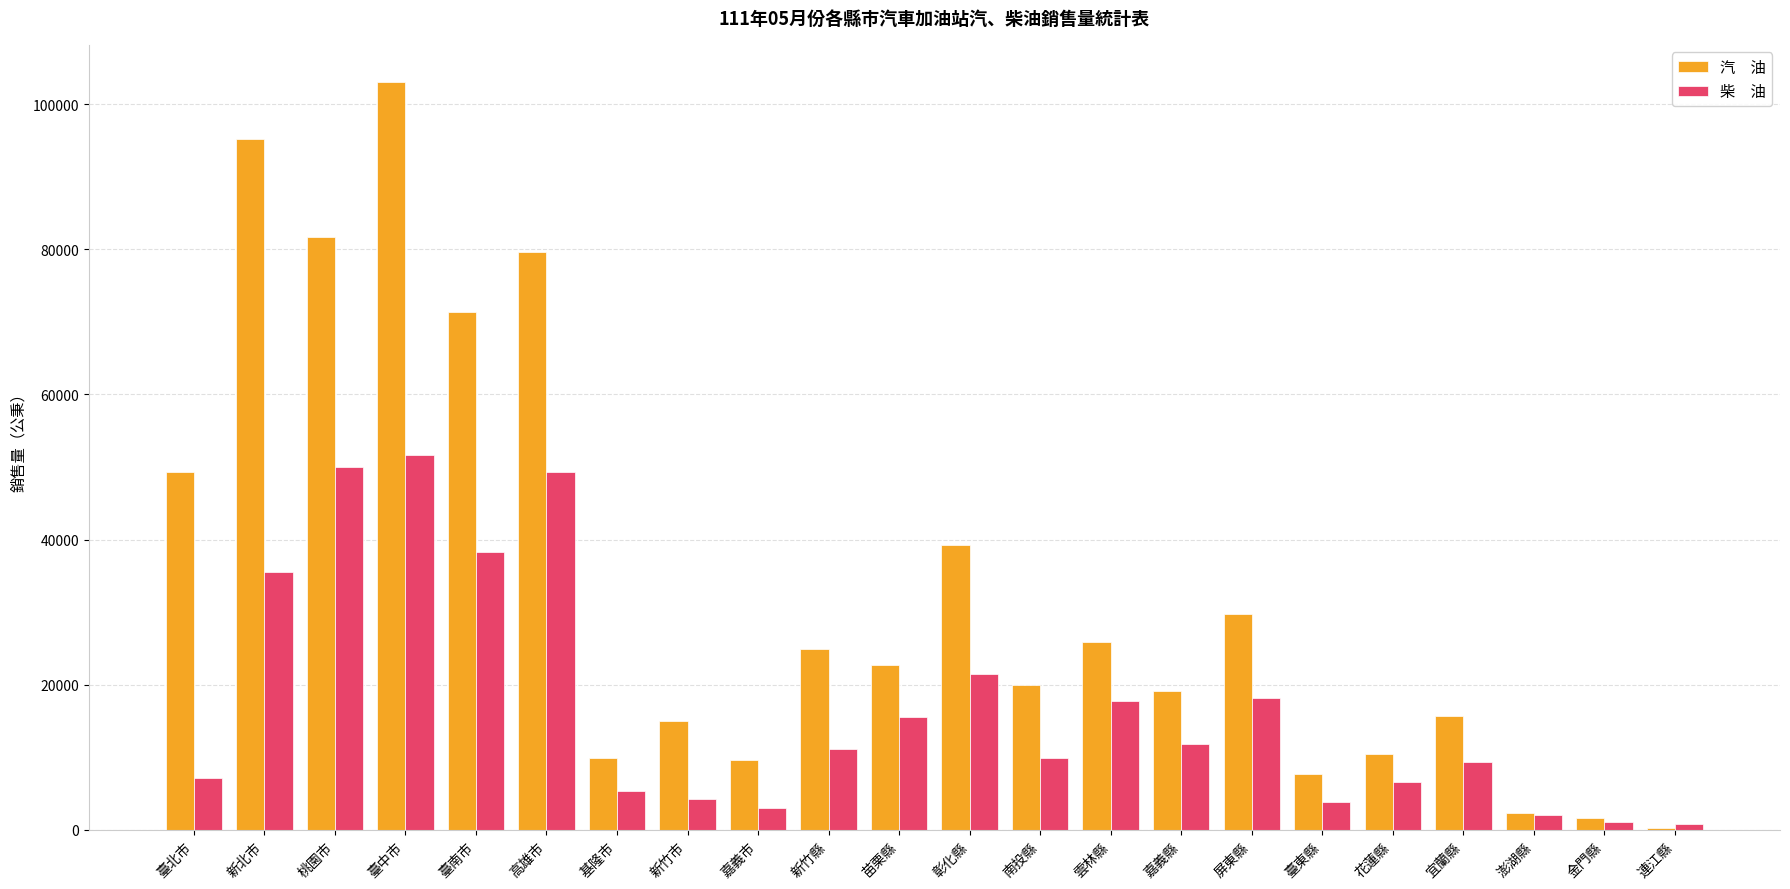

Are the bars horizontal?

No